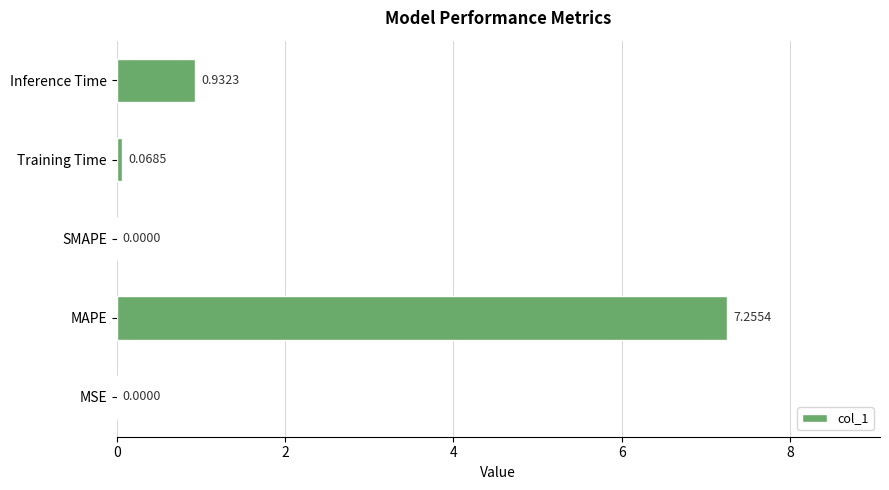

Are the bars grouped side by side (vs. stacked)?

No